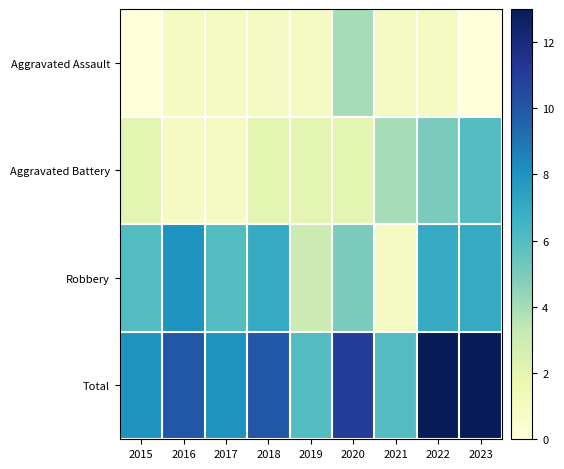

Count the number of data series in this chart.

4